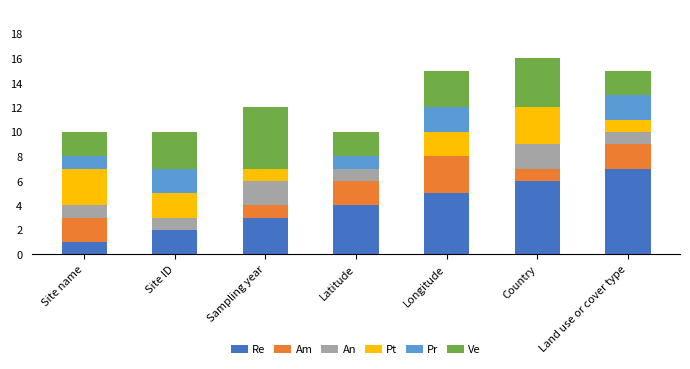

What is the highest value of the Re series?

7